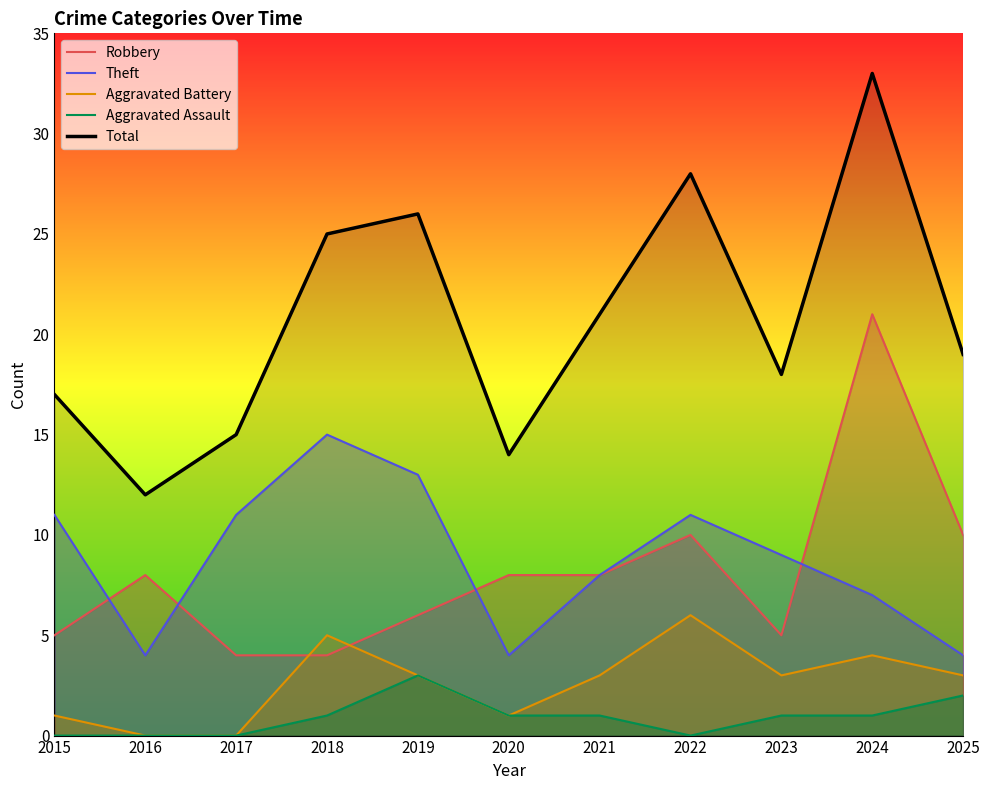

What value does the Theft series have at 2021?

8